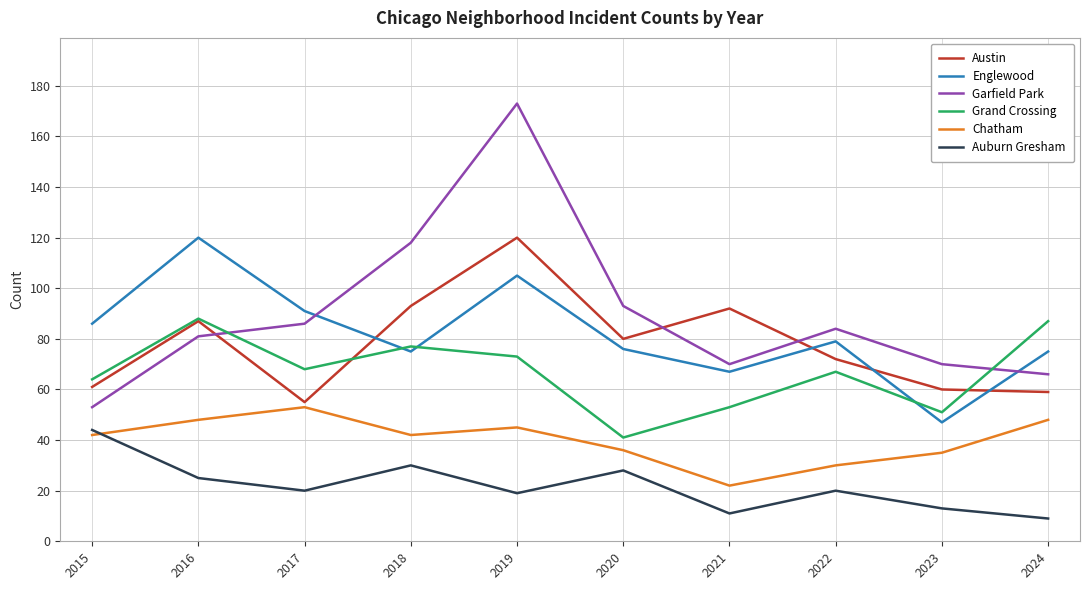

What is the difference between the highest and lowest values at 2023?

57